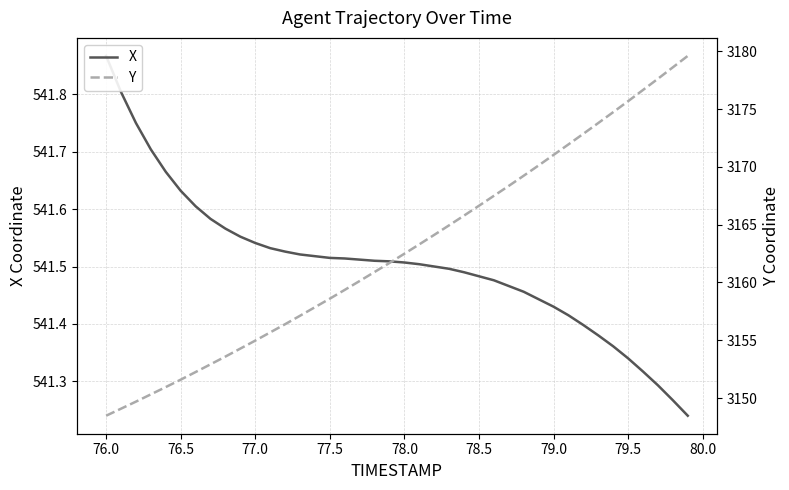

True or false: Y and X cross at least once.

False